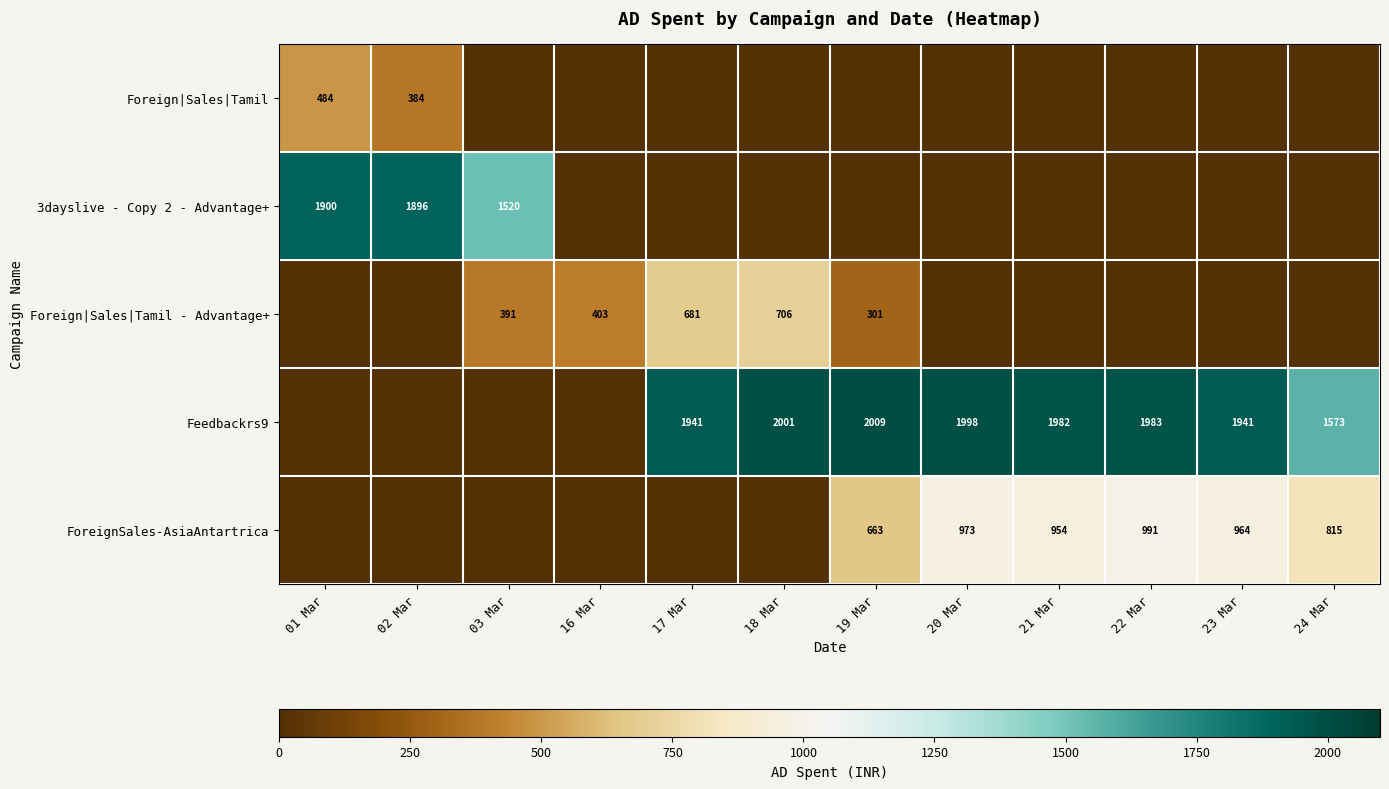

What is the total value across all series at 22 Mar?

2974.5